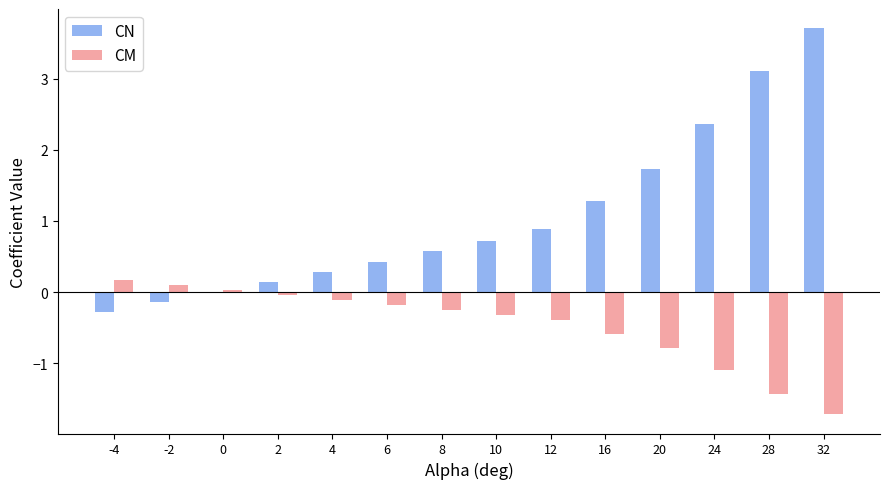

At which label does CN reach its peak?

32